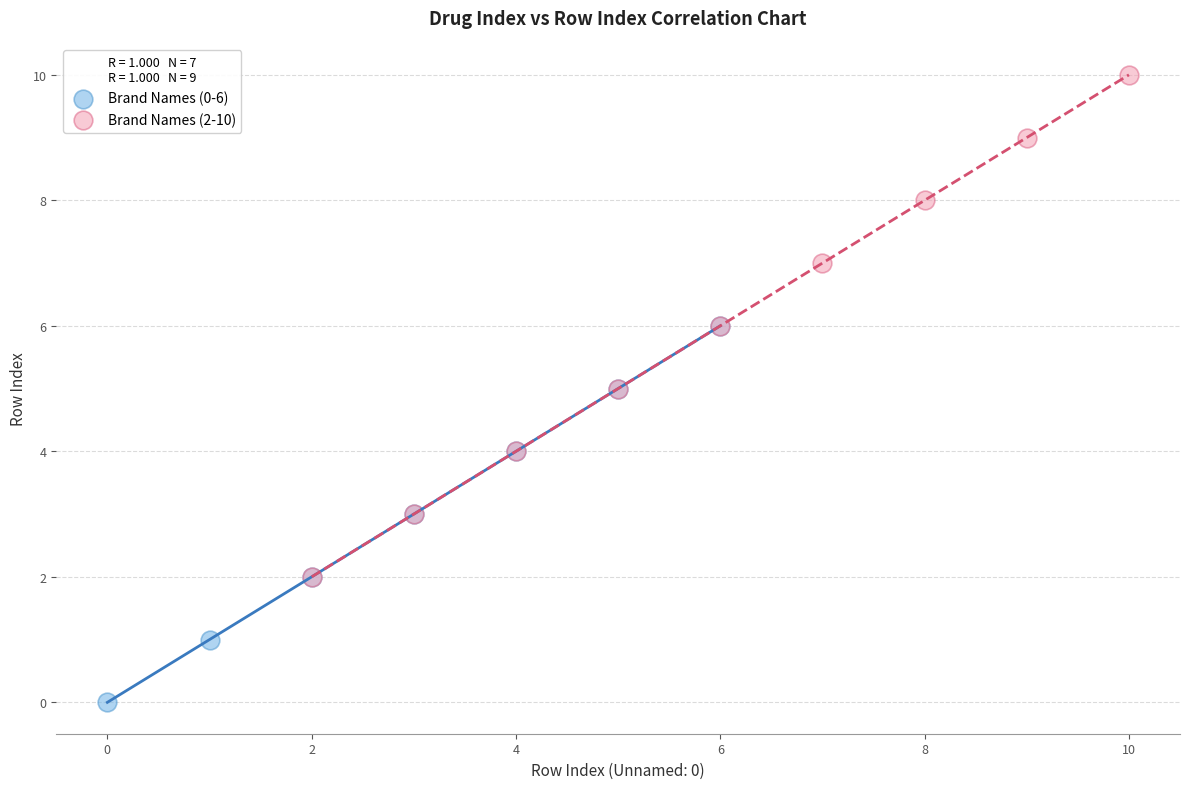

Which series reaches the minimum Y coordinate?

Brand Names (0-6)